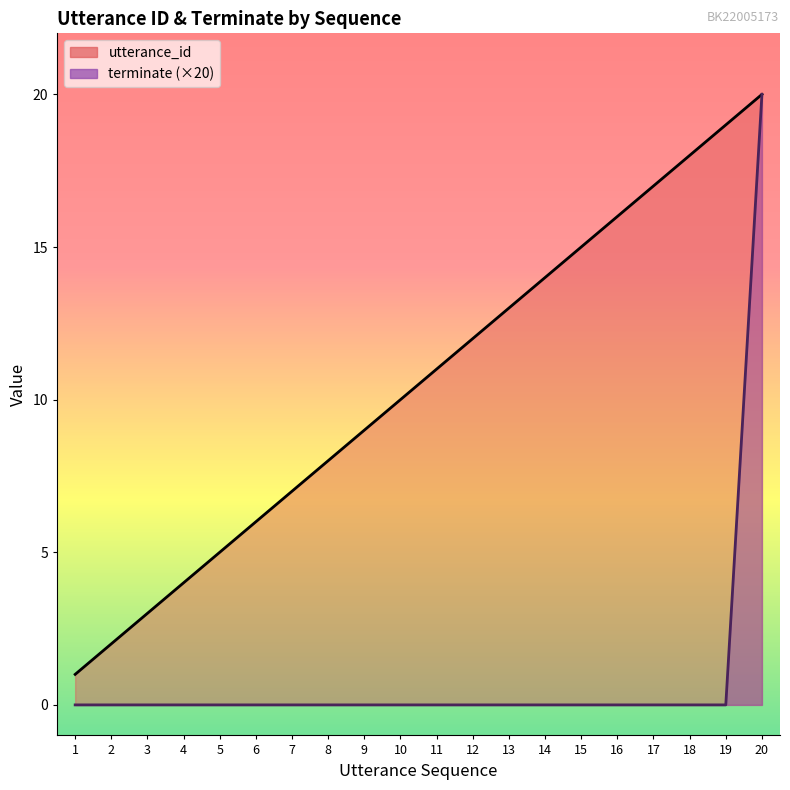

What is the difference between the maximum and second lowest values in the utterance_id series?

18